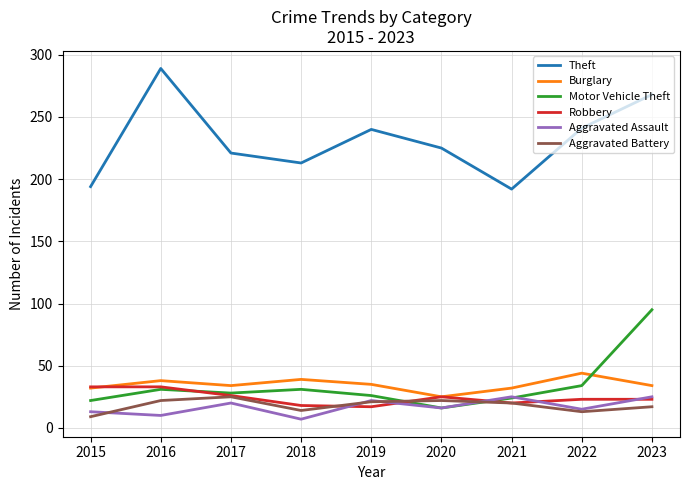

Which series has the largest total across all categories?

Theft